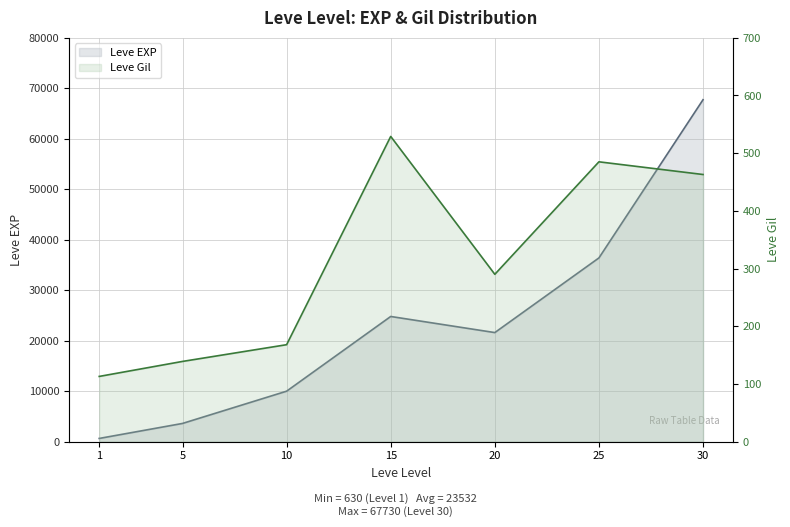

Which series has the largest range (max minus min)?

Leve EXP